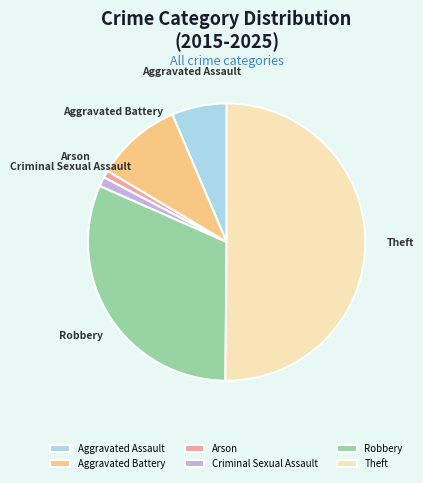

Is it true that Robbery is 31% of the pie?

True